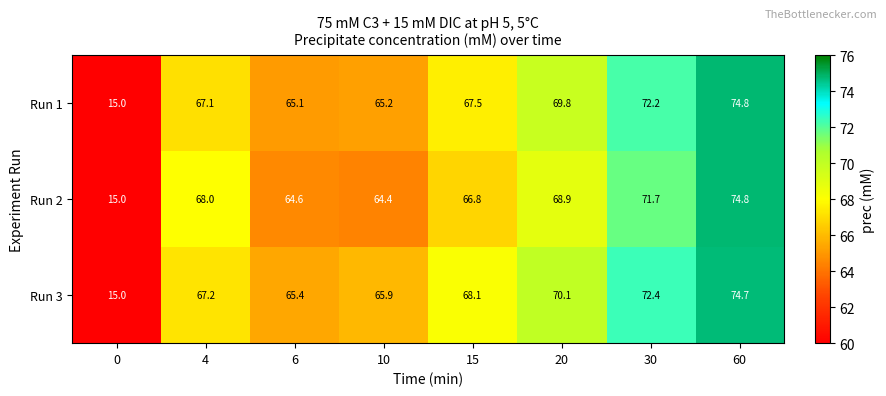

Reading left to right, extract all data points from this chart.

Run 1: 15.0	67.1	65.1	65.2	67.5	69.8	72.2	74.8
Run 2: 15.0	68.0	64.6	64.4	66.8	68.9	71.7	74.8
Run 3: 15.0	67.2	65.4	65.9	68.1	70.1	72.4	74.7